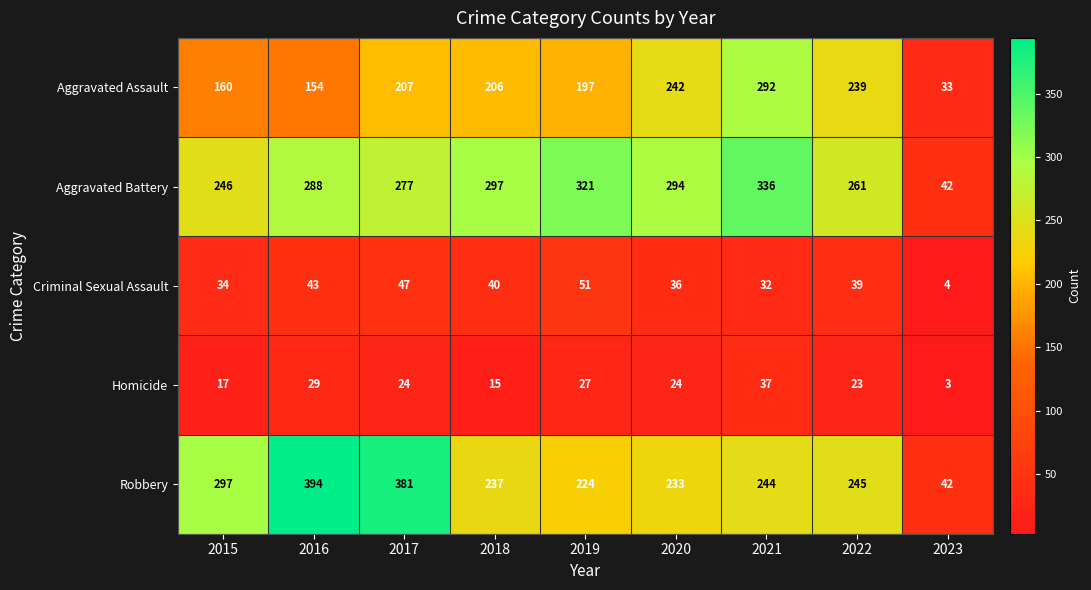

At which label is Homicide closest to 20?

2015